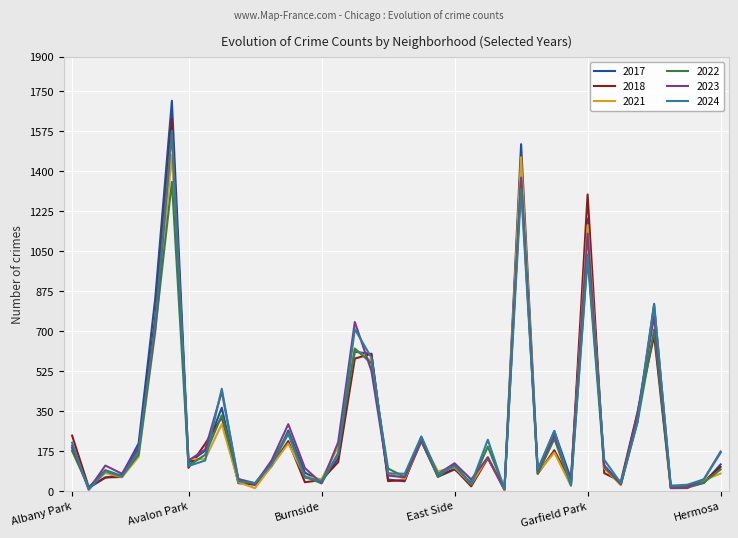

What is the highest value of the 2021 series?

1472